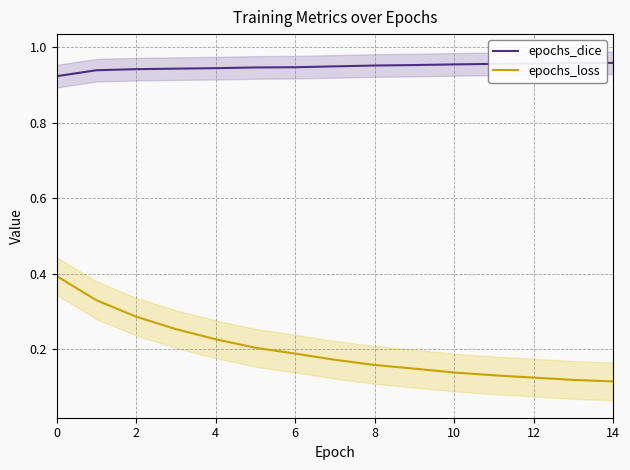

True or false: epochs_loss and epochs_dice intersect in this chart.

False